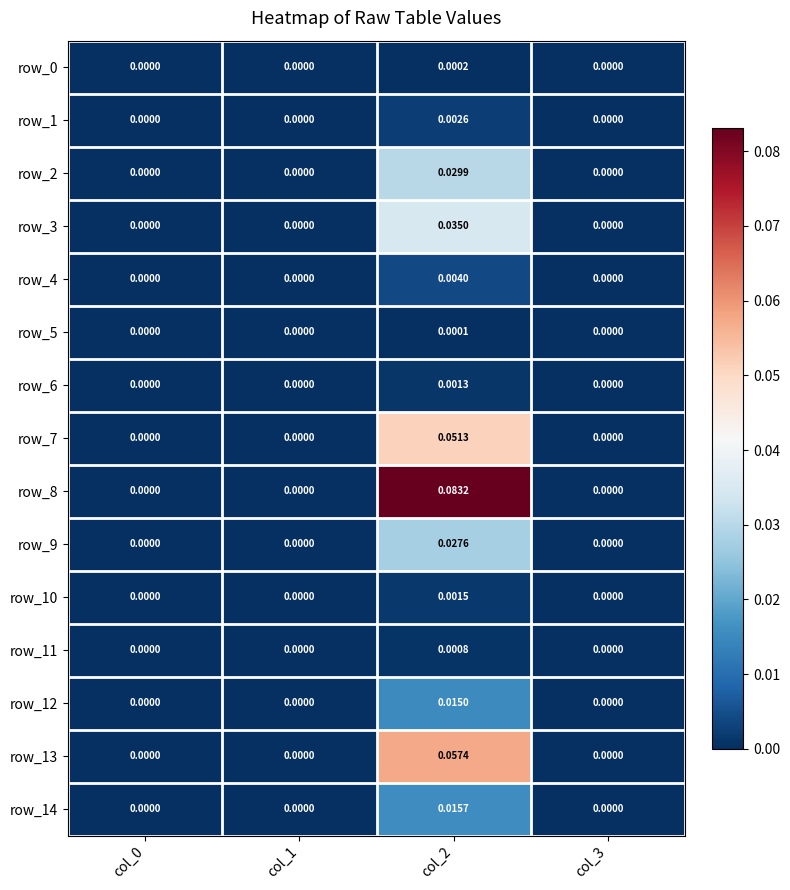

Is the value of row_9 at col_0 greater than the value of row_13 at col_2?

No